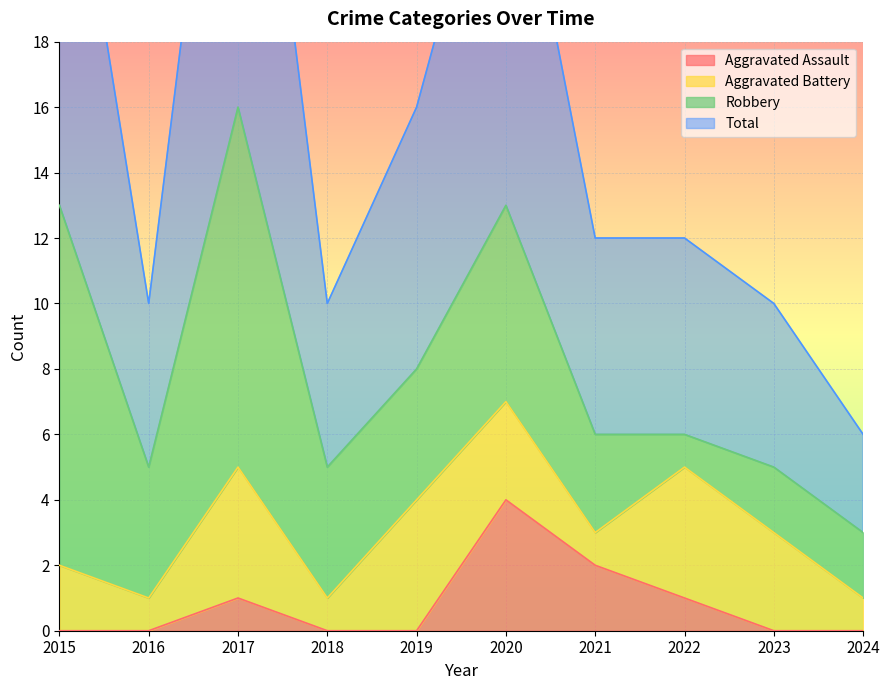

What is the difference between the Total values at 2023 and 2022?

2